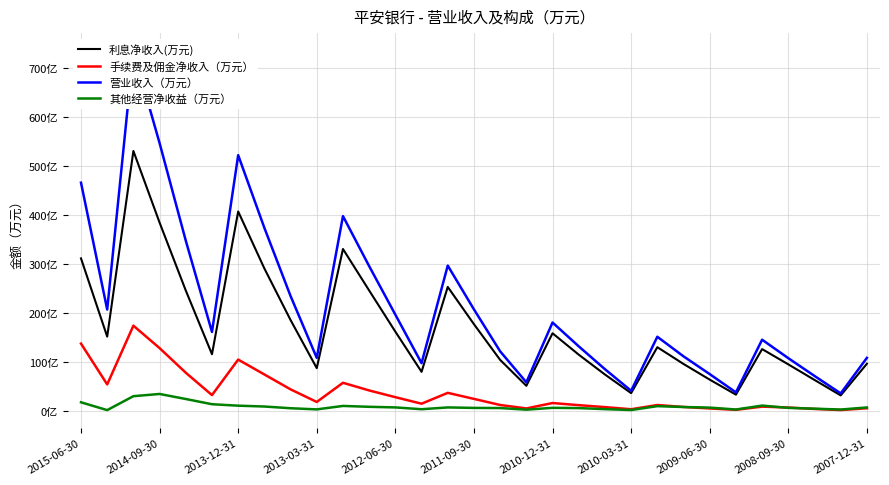

Is it true that 手续费及佣金净收入（万元） equals 118078.4 at 22?

True